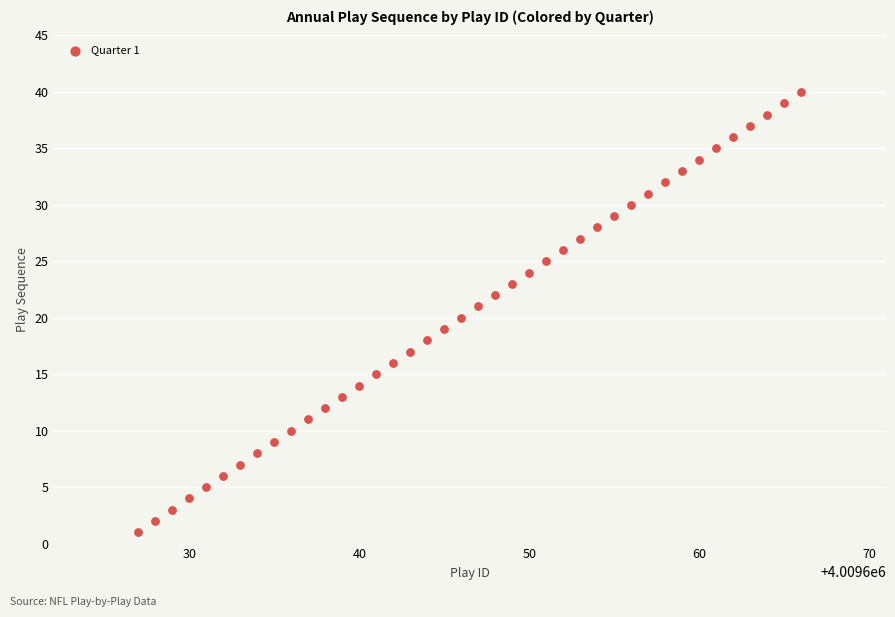

What is the range of Y values (max minus min)?

39